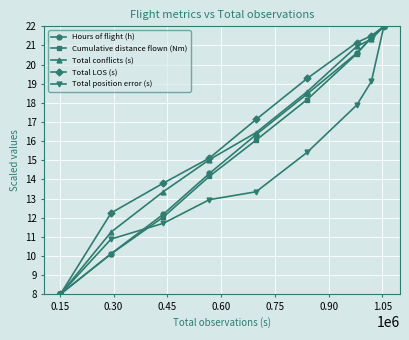

Reading right to left, transcribe all the data shown in this chart.

Hours of flight (h): 22.0	21.4	20.6	18.5	16.3	14.3	12.2	10.1	8.0
Cumulative distance flown (Nm): 22.0	21.4	20.6	18.2	16.1	14.2	12.0	10.1	8.0
Total conflicts (s): 22.0	21.3	20.9	18.6	16.4	15.0	13.4	11.2	8.0
Total LOS (s): 22.0	21.5	21.2	19.3	17.1	15.1	13.8	12.2	8.0
Total position error (s): 22.0	19.1	17.9	15.4	13.4	12.9	11.7	10.9	8.0